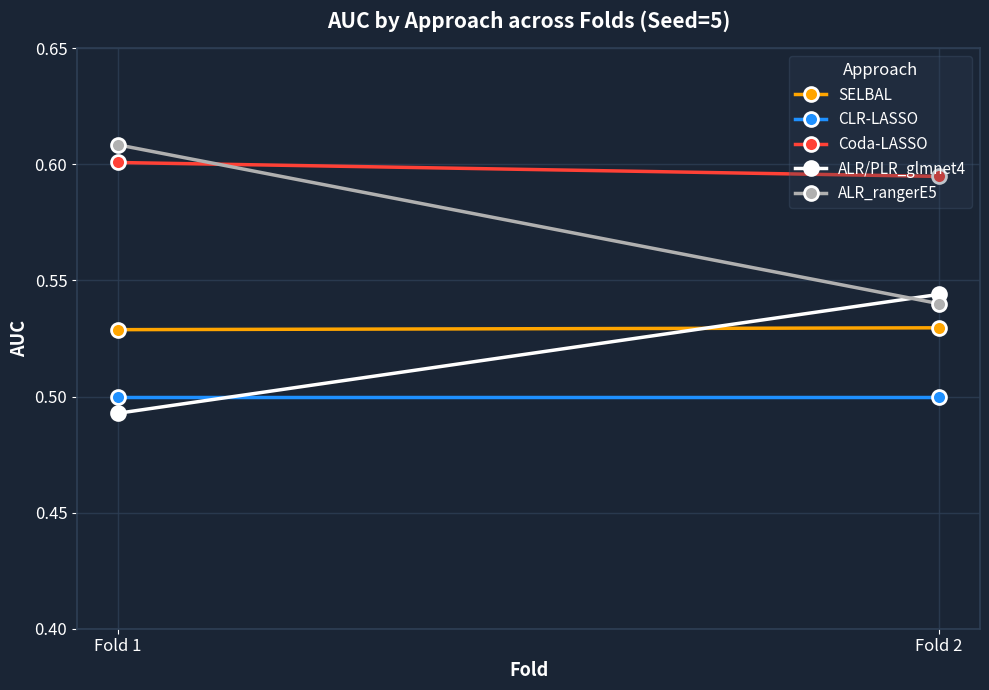

Is it true that Coda-LASSO equals 0.2 at Fold 1?

False